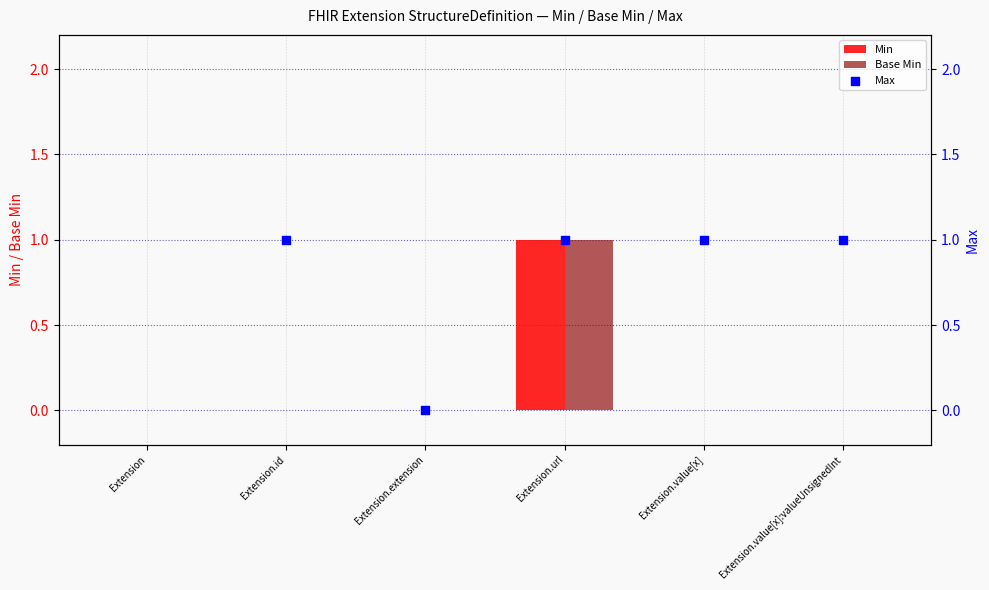

What are all the series names shown in the legend?

Min, Base Min, Max